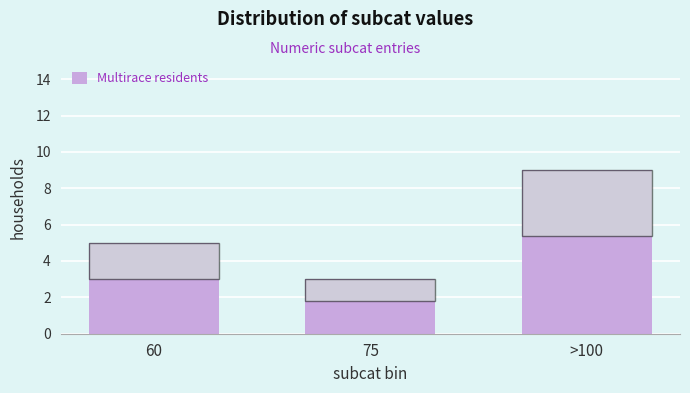

Reading left to right, what are all the values shown in this chart?

5	3	9